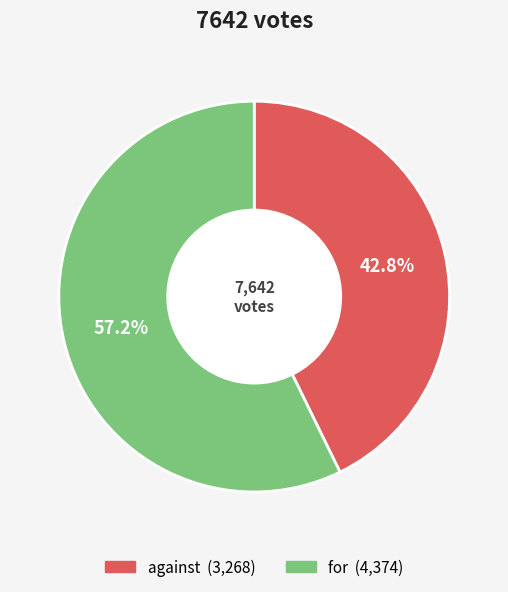

What portion of the pie excludes against?

57.2%